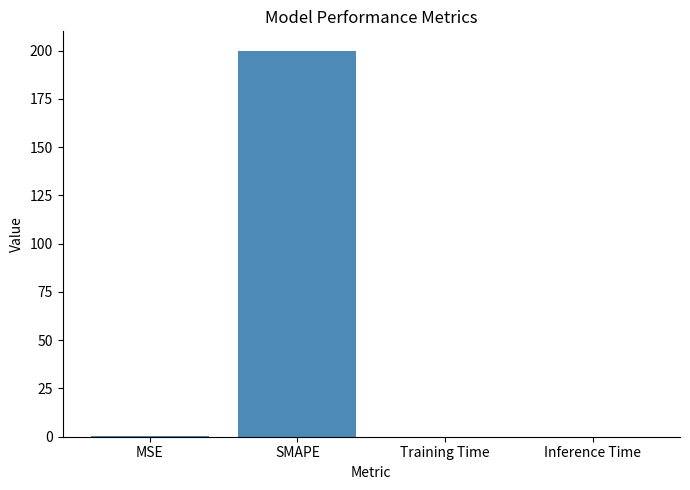

Which category has the highest value across all series?

SMAPE